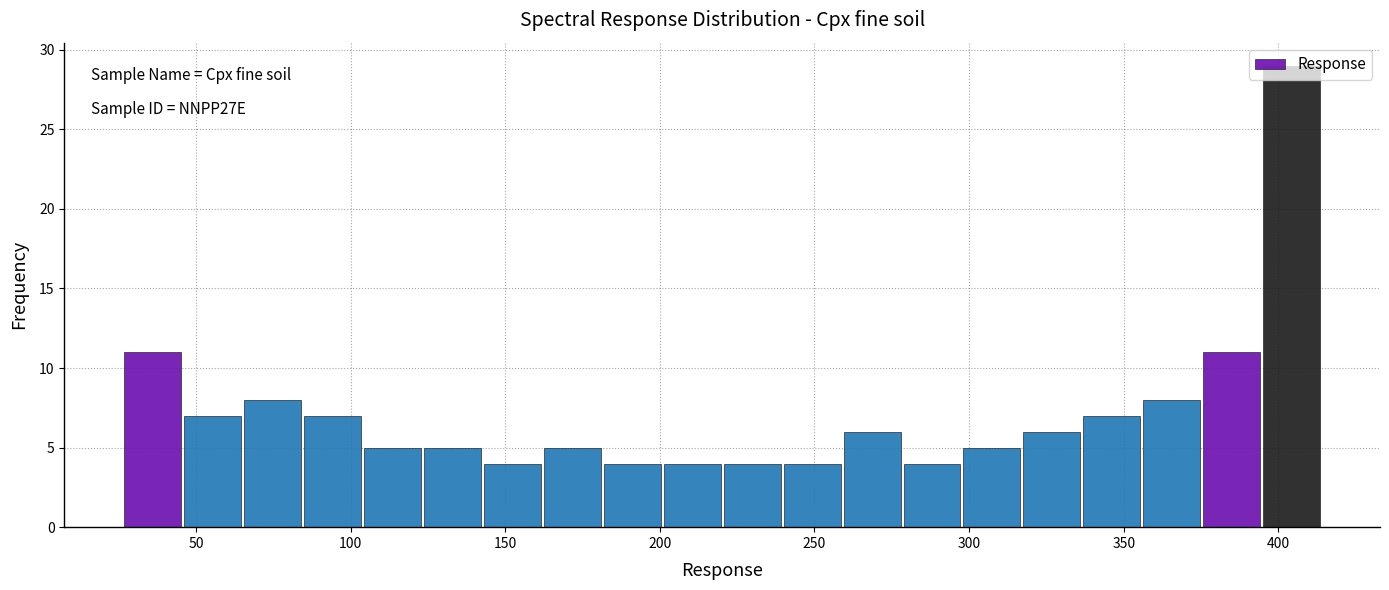

Read against the x-axis, roughly where is the centre of the tallest bar?

405